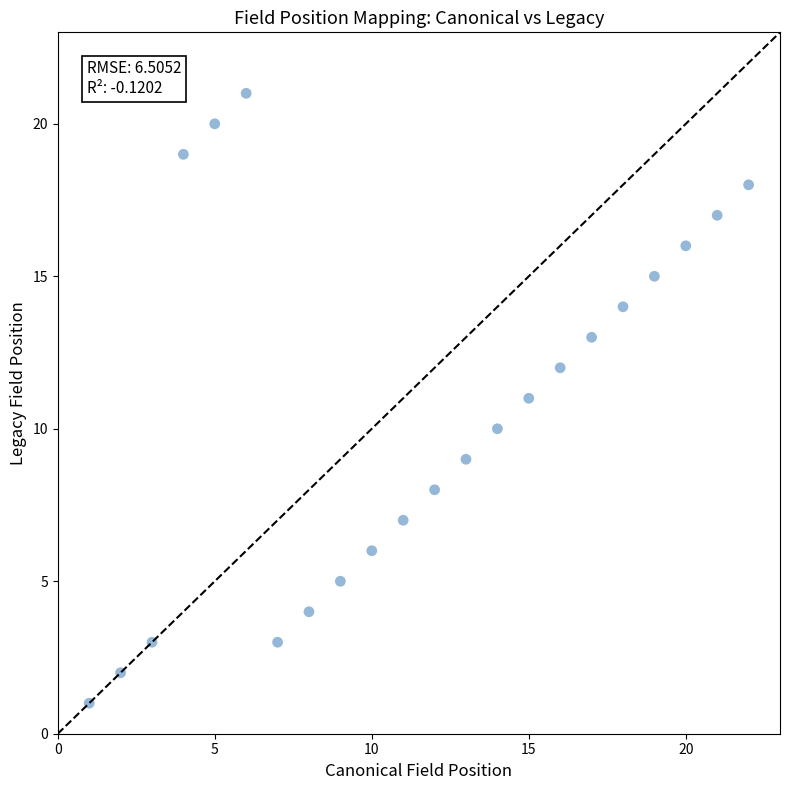

What is the range of X values (max minus min)?

21